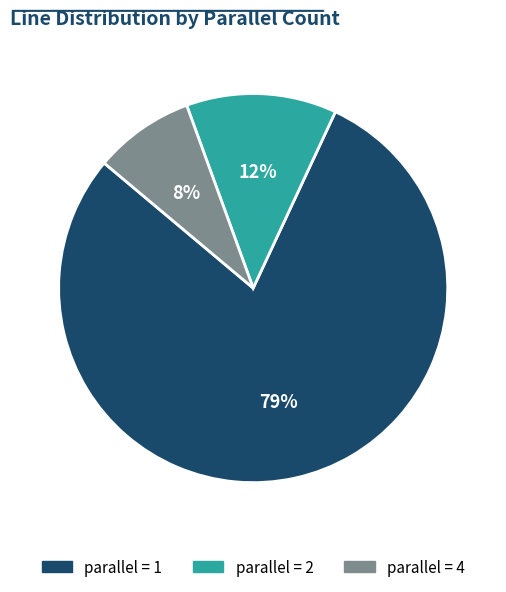

How many segments does this pie chart have?

3